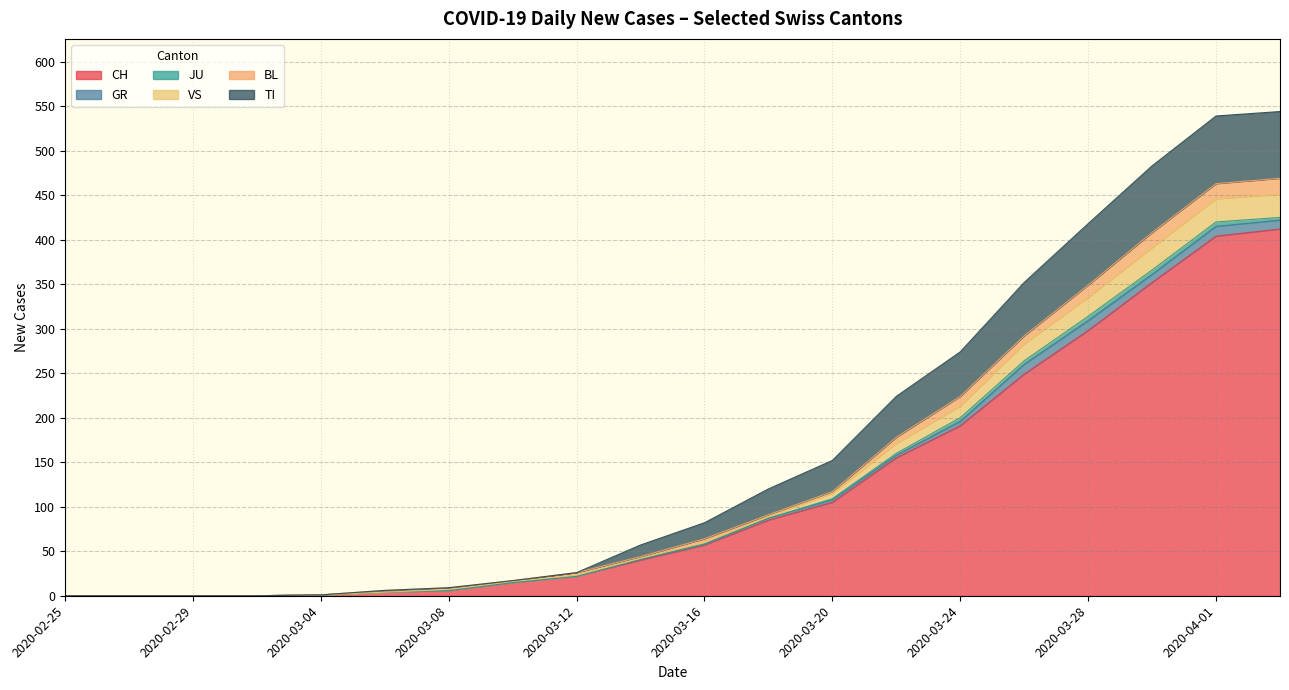

True or false: JU and TI intersect in this chart.

False